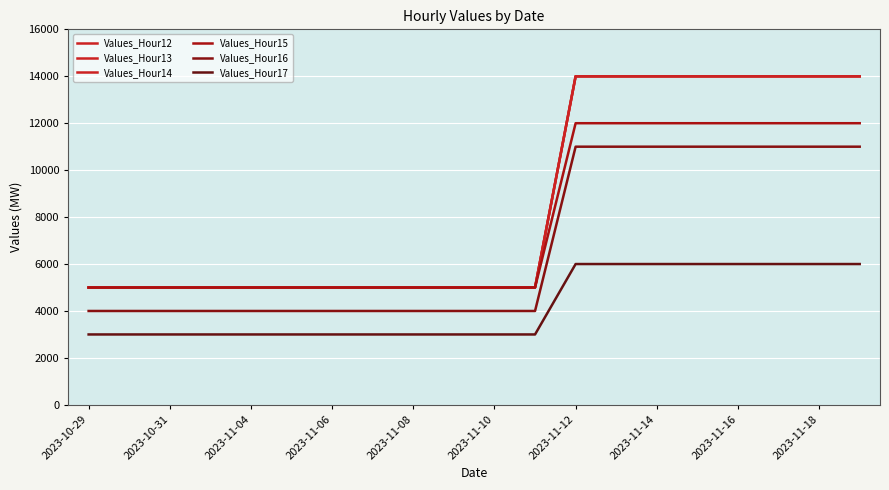

Does the chart have visible grid lines?

Yes